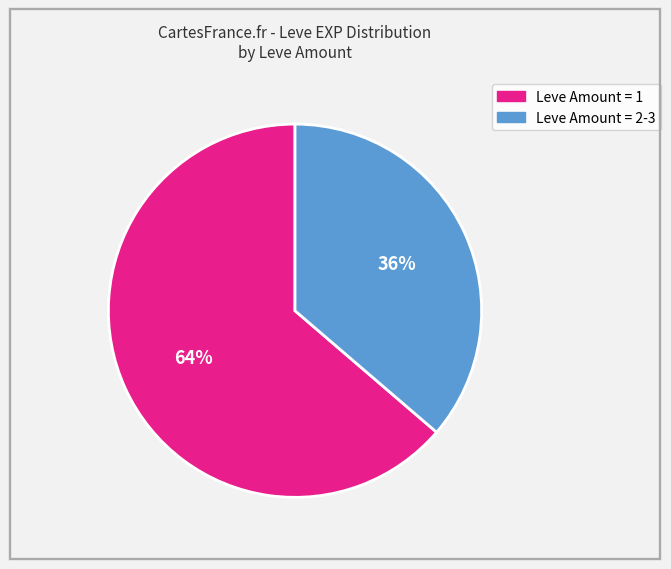

To the nearest percent, what is the average slice percentage?

50%